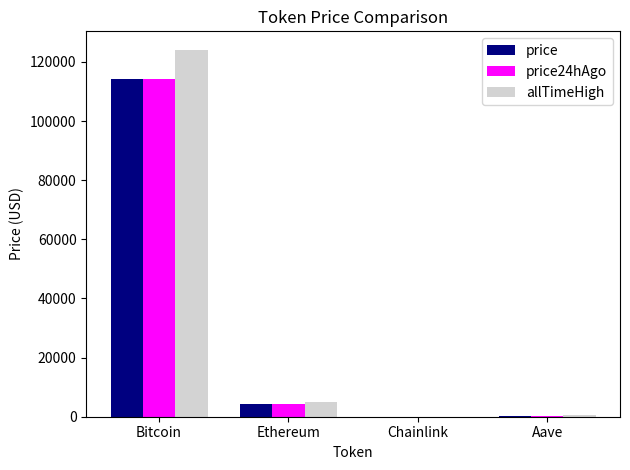

What value does the allTimeHigh series have at Ethereum?

4946.1